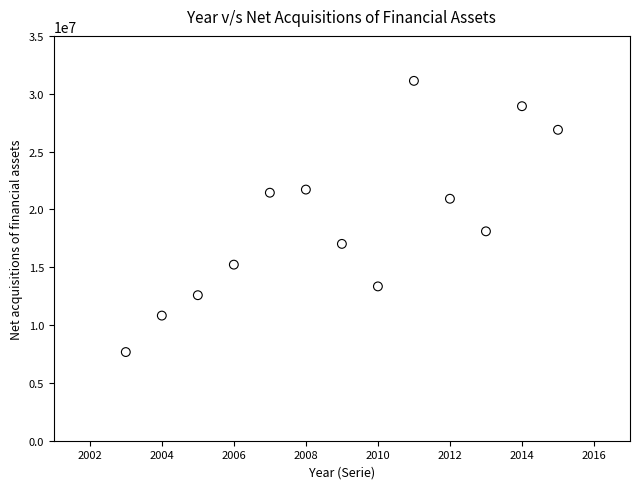

What is the range of Y values (max minus min)?

23446396